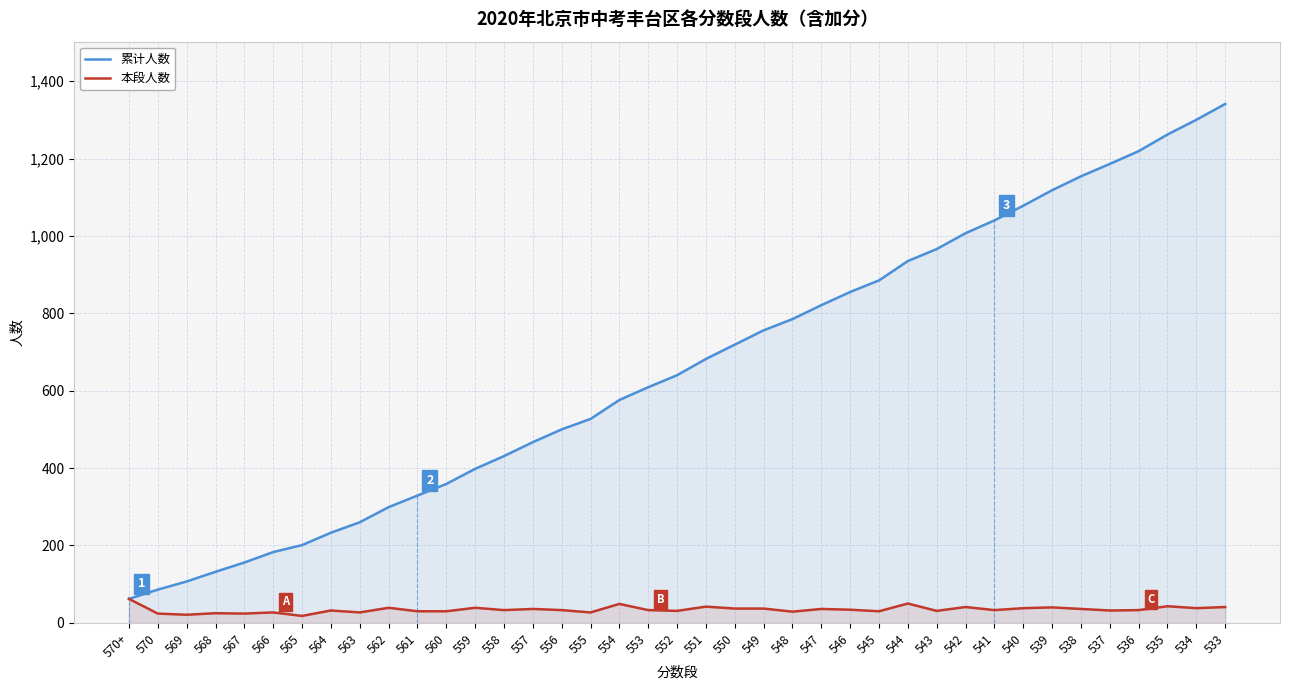

What is the total value across all series at 561?

359